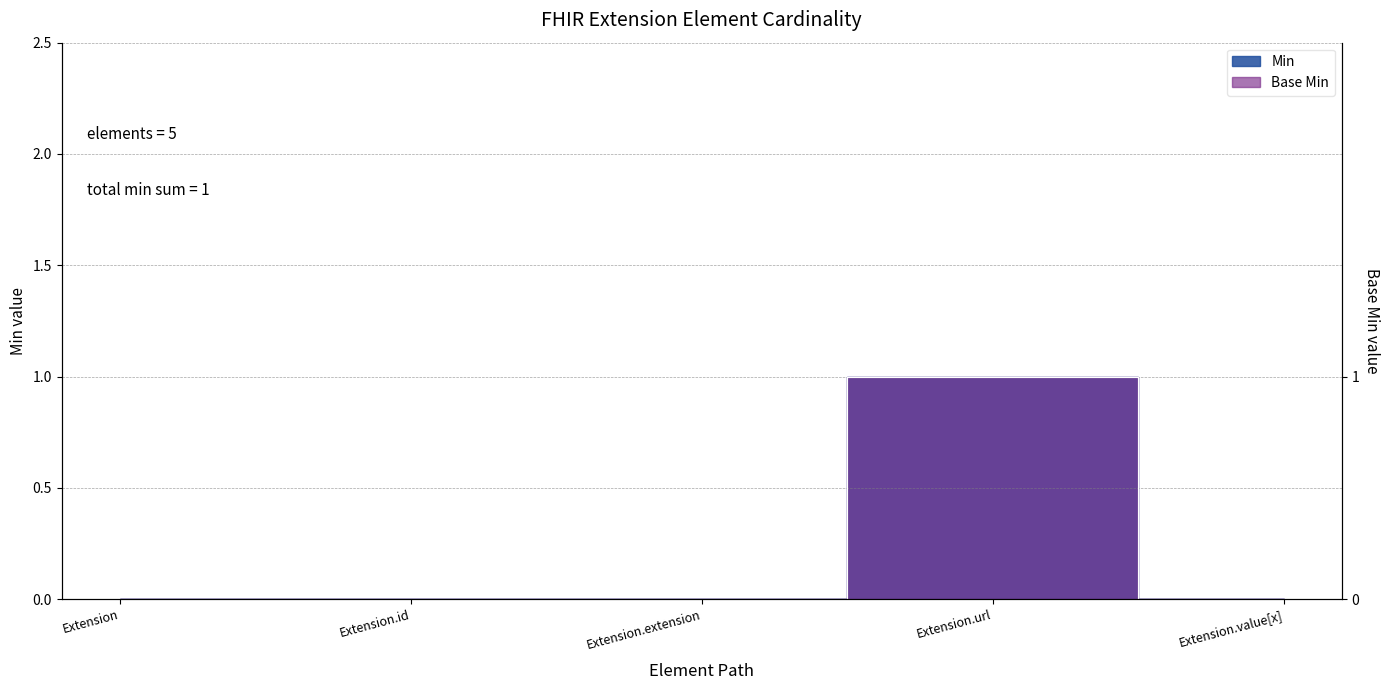

Does the chart display data point markers on the line(s)?

No